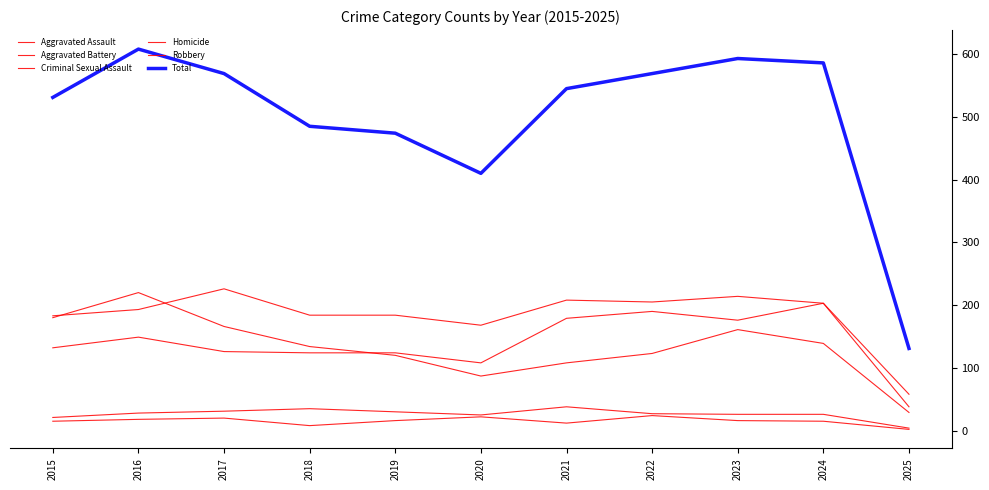

What is the spread (max minus min) of values at 2019?

458